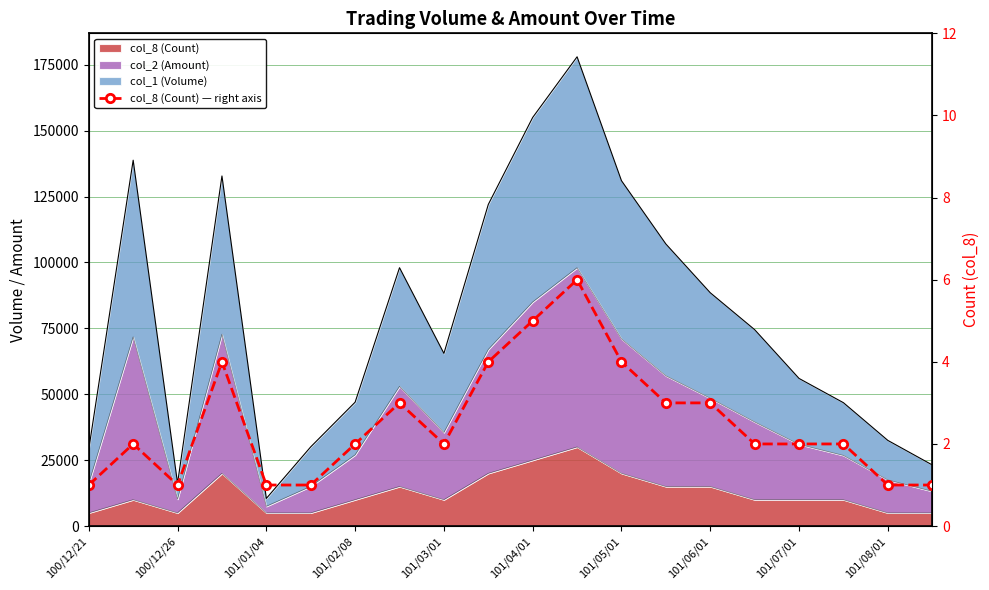

Where is the data nearest to the value 3?

101/06/01